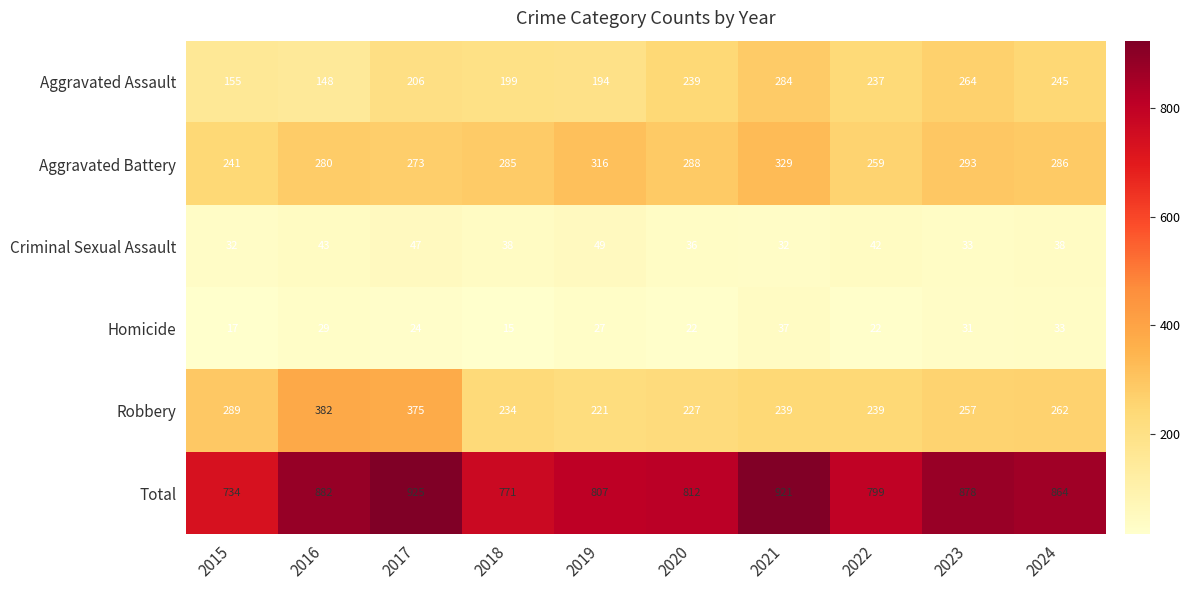

Where does the Homicide series first go above 27?

2016